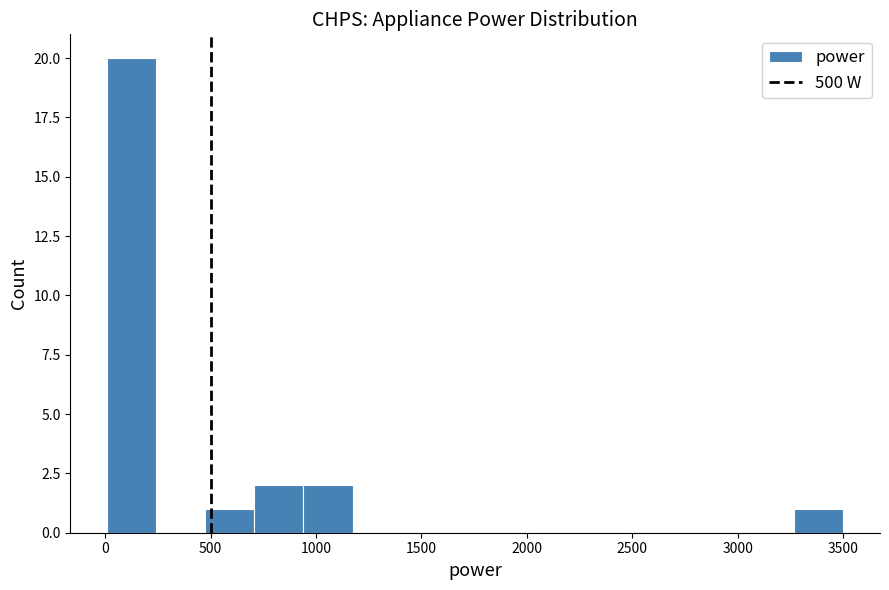

Reading left to right, list every bar in this chart as the range it spans on the x-axis followed by its height. Neither the bar edges nor the heights are printed on the chart, so give them approximately, as read against the axes.

0 to 250: 20
250 to 500: 0
500 to 700: 1
700 to 950: 2
950 to 1150: 2
1150 to 1400: 0
1400 to 1650: 0
1650 to 1850: 0
1850 to 2100: 0
2100 to 2350: 0
2350 to 2550: 0
2550 to 2800: 0
2800 to 3050: 0
3050 to 3250: 0
3250 to 3500: 1